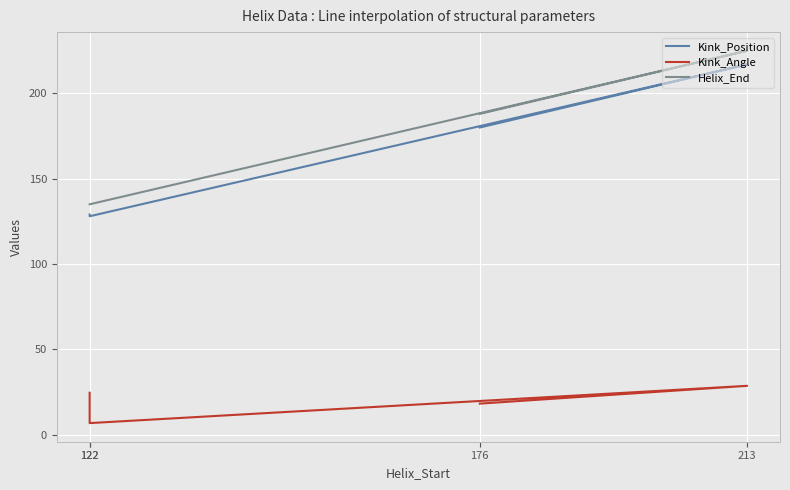

At 176, list the series in order from smallest to largest.

Kink_Angle, Kink_Position, Helix_End